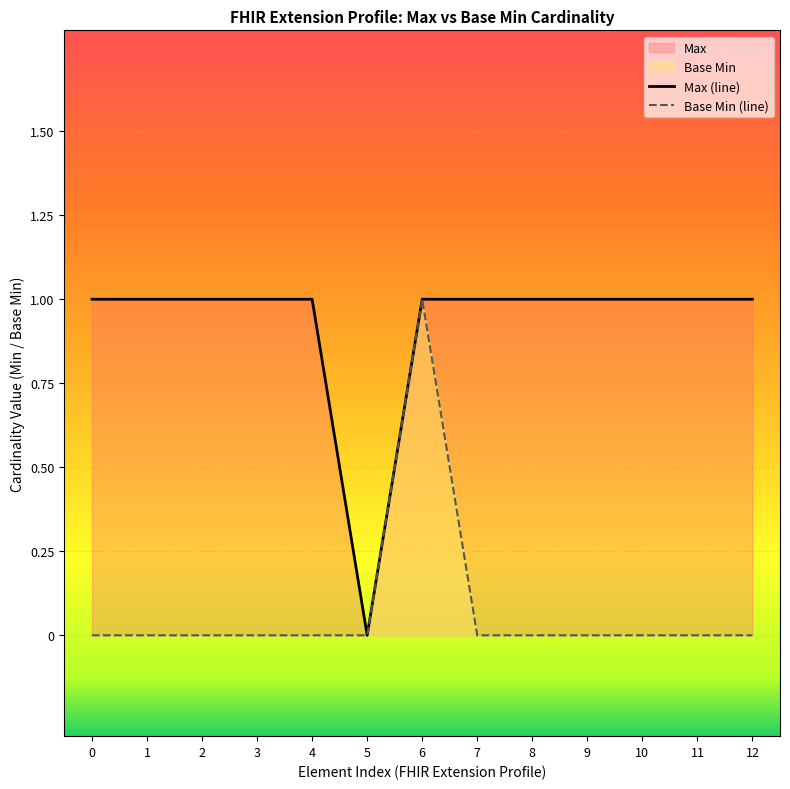

The Max series shows 1 at Extension.extension:priceType.url. True or false?

True